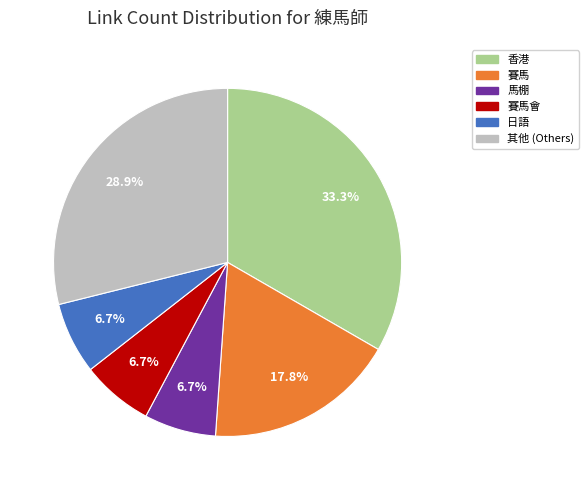

Does any single category account for the majority?

No